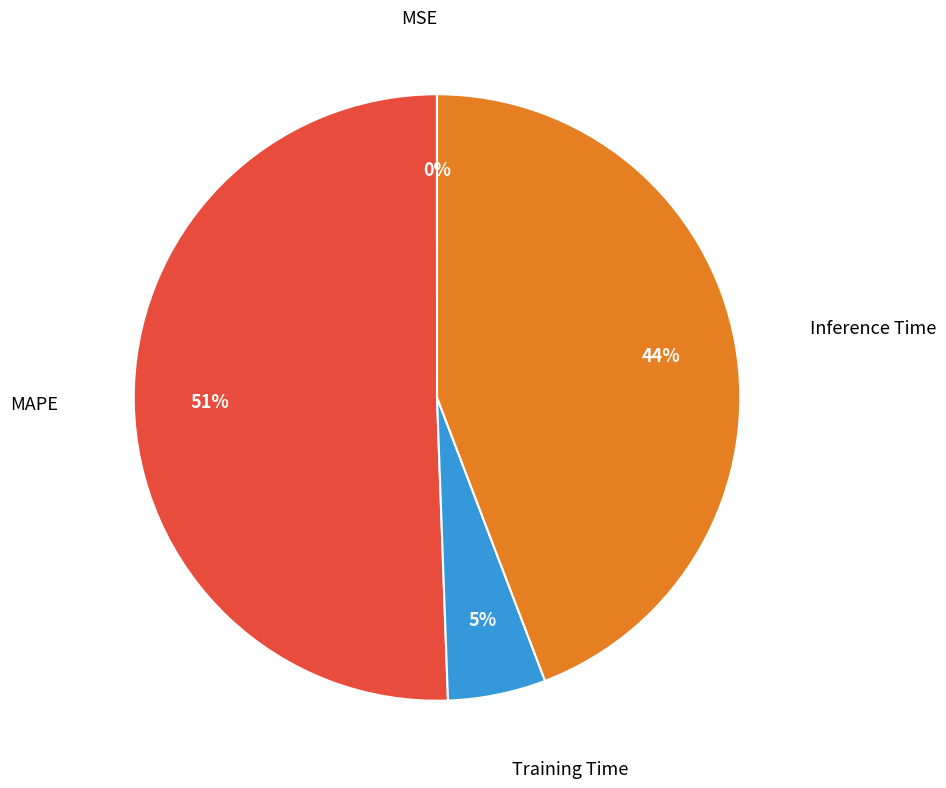

Does any single category account for the majority?

Yes